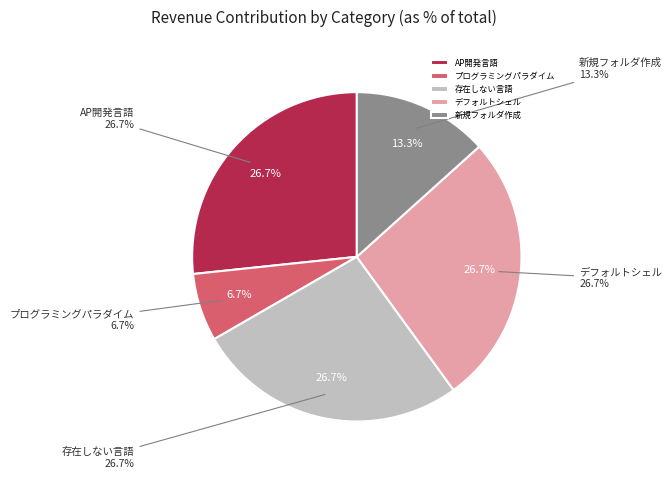

To the nearest percent, what is the difference between the 会社のmacPCのデフォルトシェルはどれ？ and zshにおいて、新規フォルダを作成するコマンドはどれ？ slice percentages?

13%